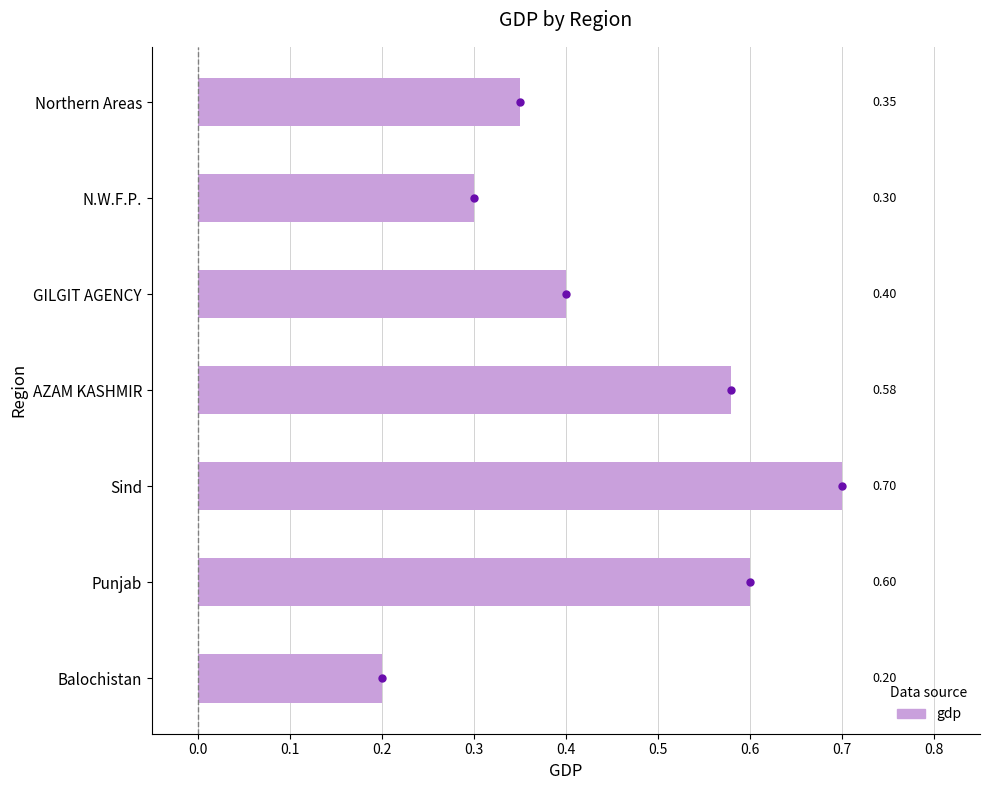

At which category does the chart reach its peak across all series?

Sind